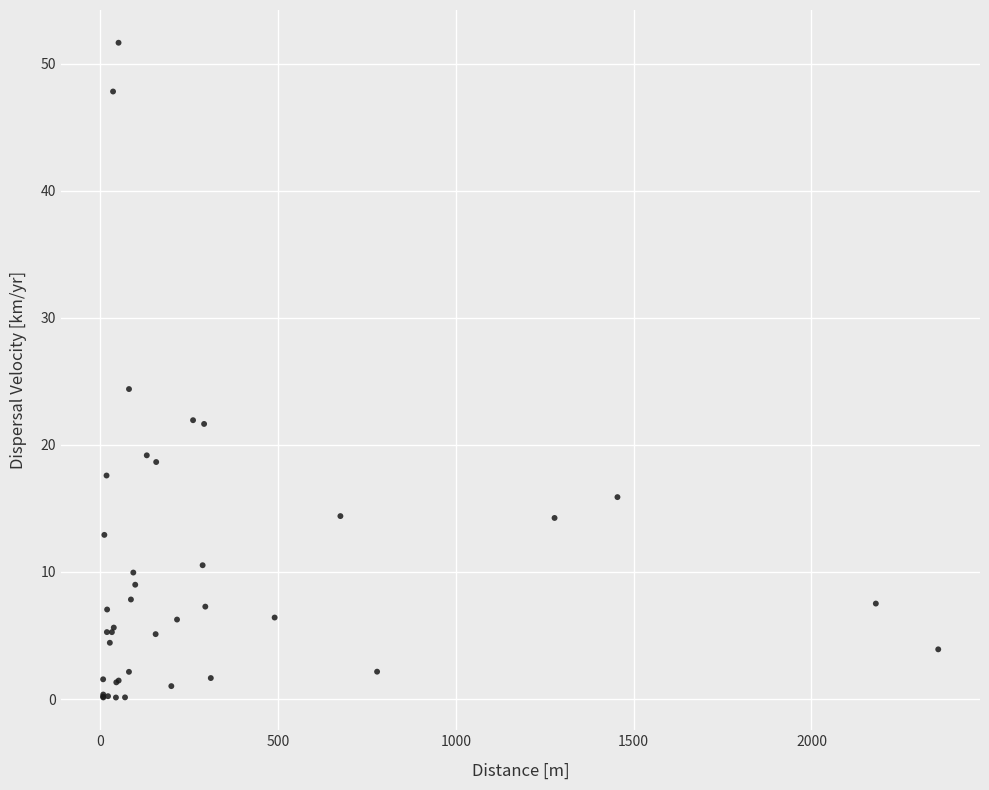

What Y value in the scatter plot is closest to 25?

24.4